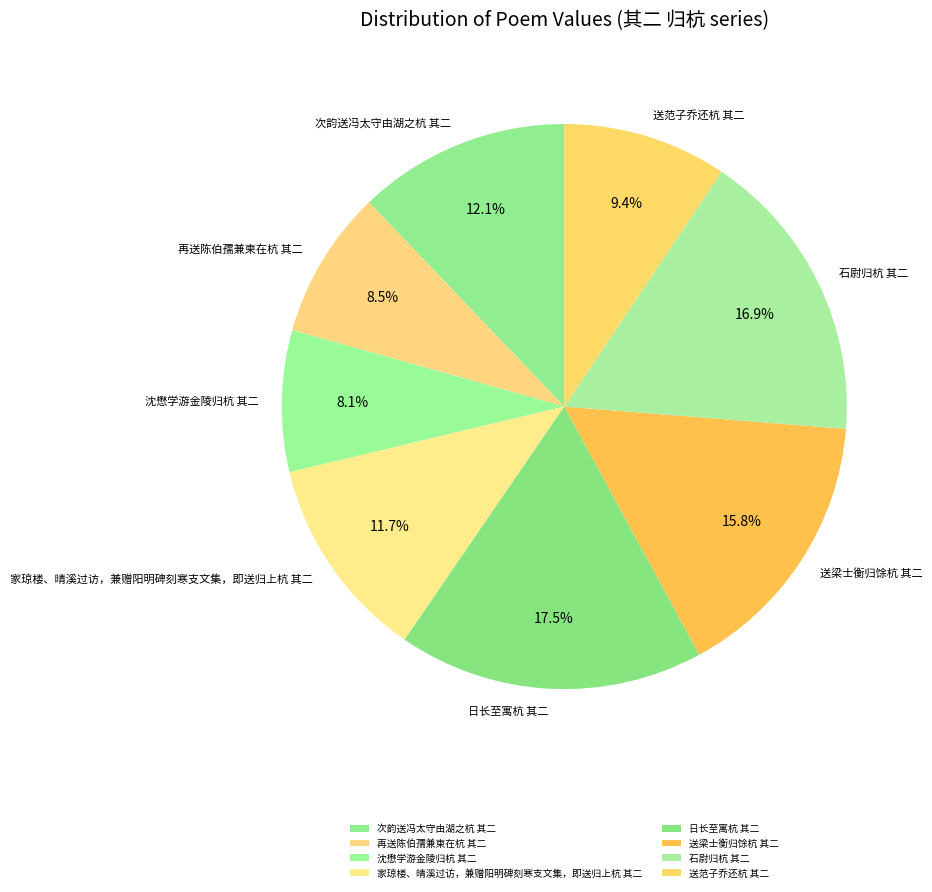

To the nearest percent, what is the difference between the 日长至寓杭 其二 and 送范子乔还杭 其二 slice percentages?

8%